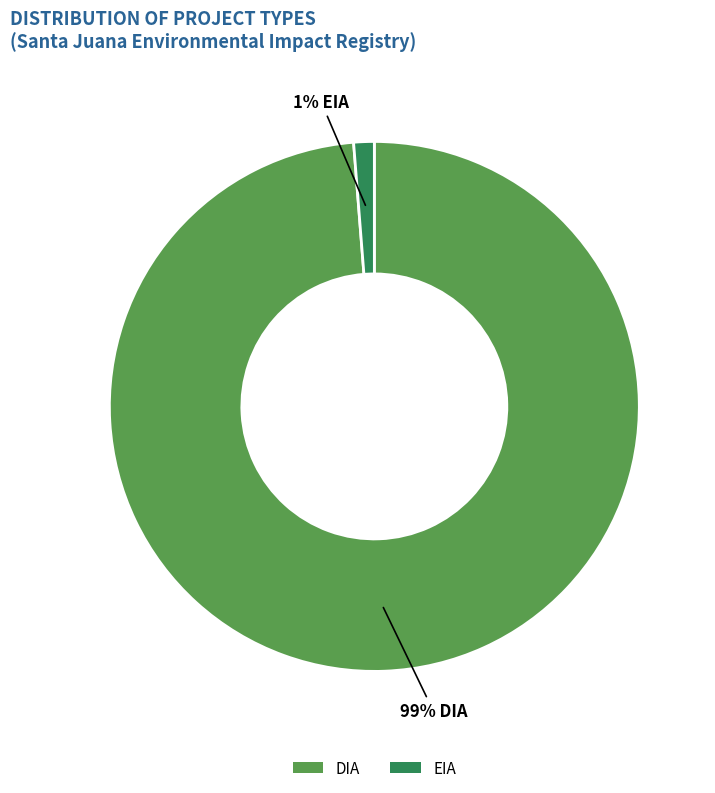

True or false: DIA accounts for 72% of the total.

False